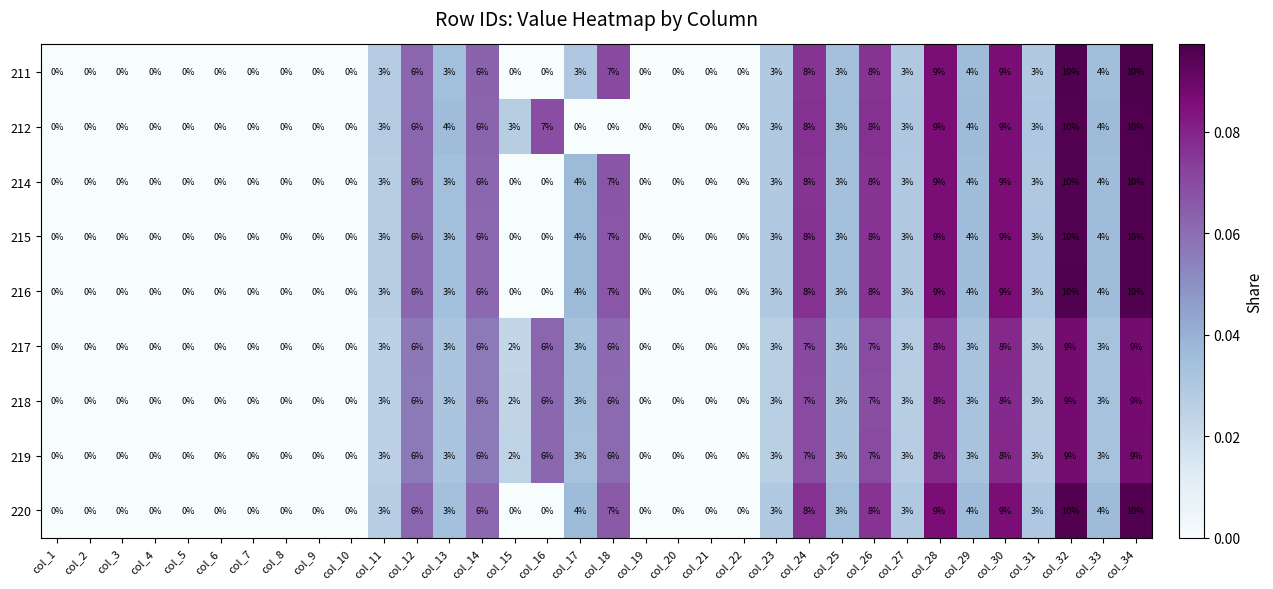

True or false: 217 has a value of -5 at col_10.

False